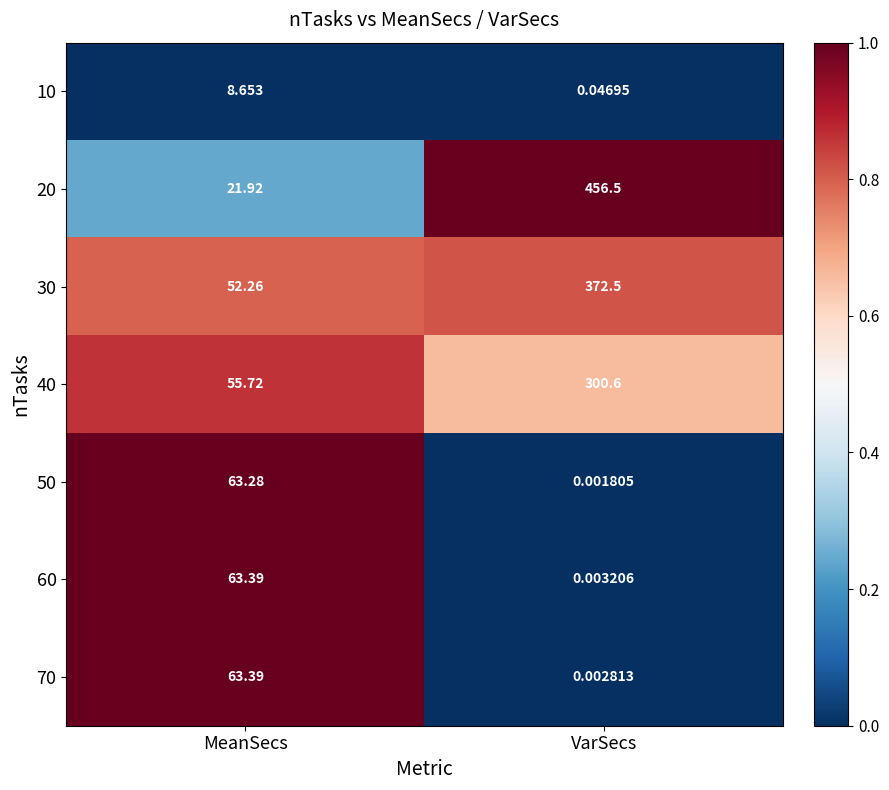

List the labels in order of 40 value, largest first.

VarSecs, MeanSecs